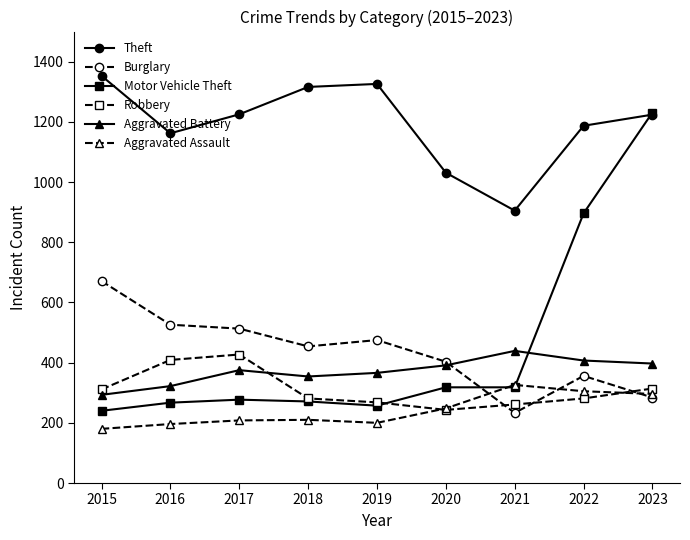

True or false: Theft and Aggravated Battery intersect in this chart.

False